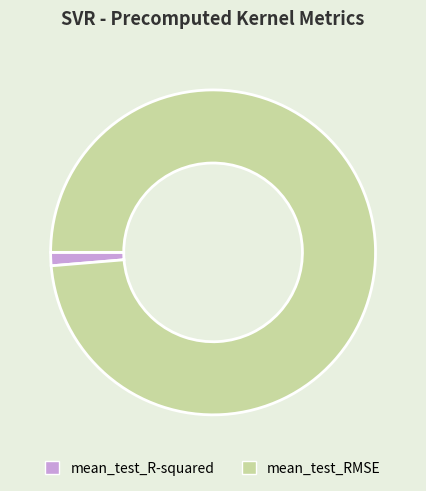

Combined, do mean_test_R-squared and mean_test_RMSE account for over 50%?

Yes